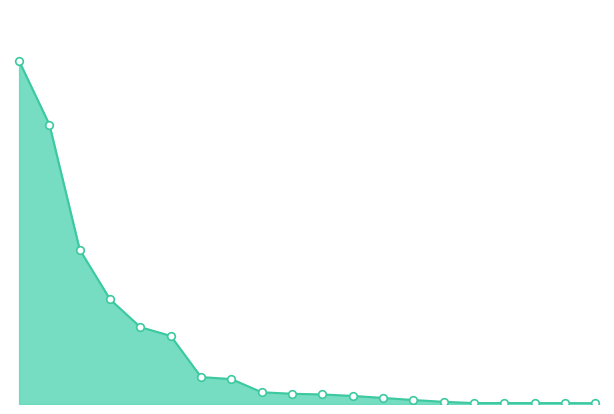

Does the chart have visible grid lines?

No